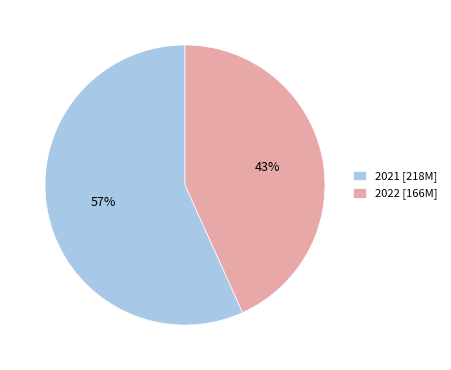

To the nearest percent, what is the difference between the largest and smallest slice percentages?

14%